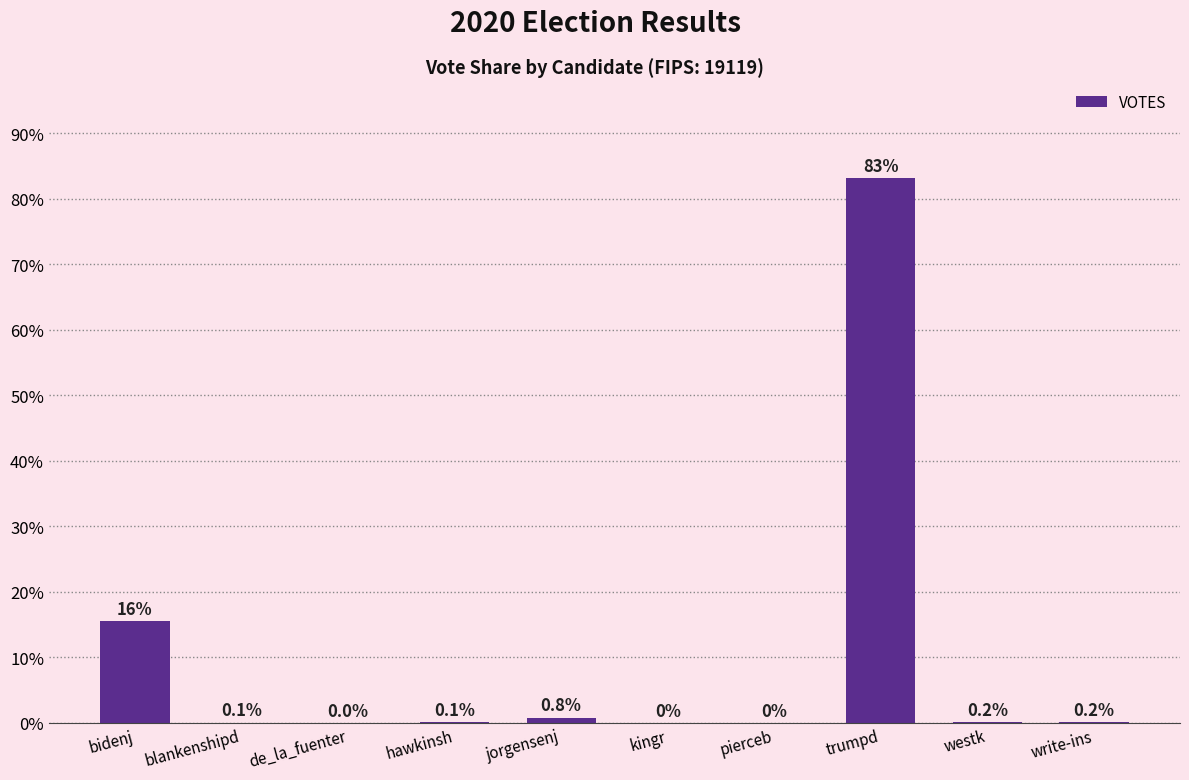

What is the average value?

10.0